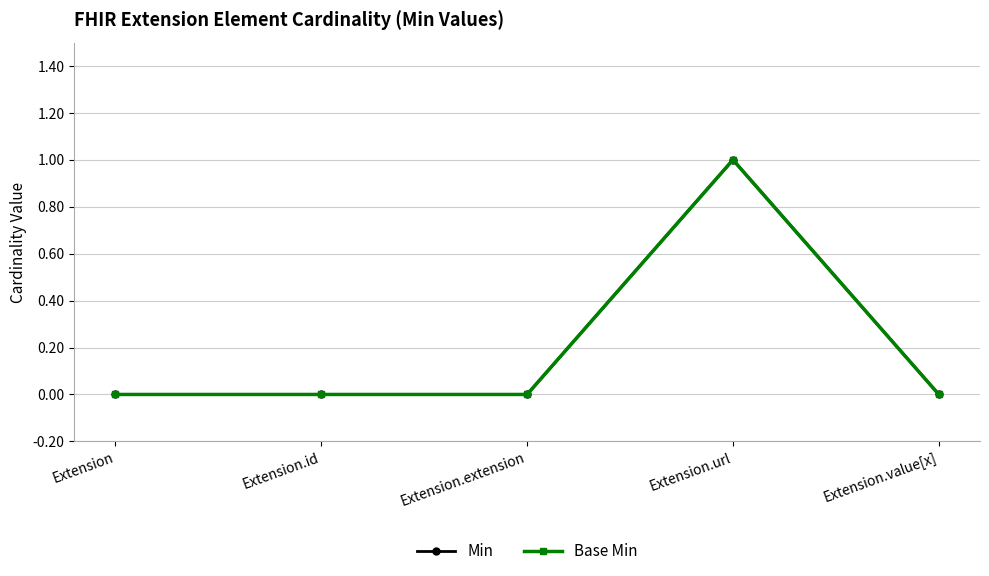

The Base Min series shows 2 at Extension.url. True or false?

False